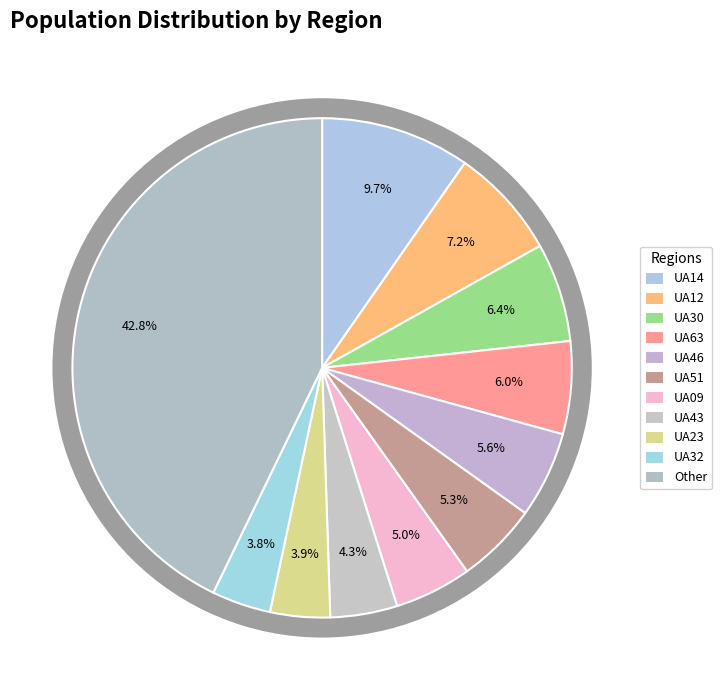

Is it true that UA43 is 4% of the pie?

True